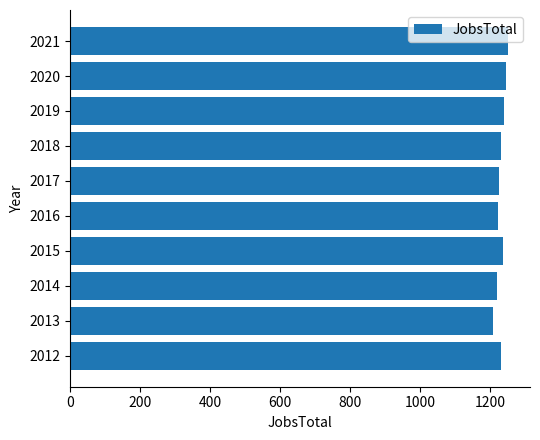

How many bars are there in total?

10